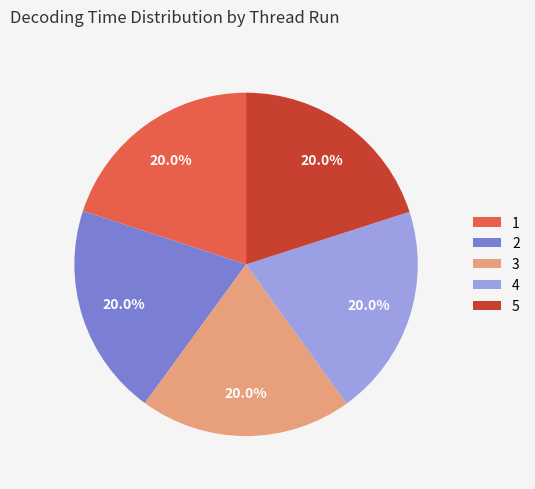

What is the ratio of the value at 3 to the value at 2?

1.0